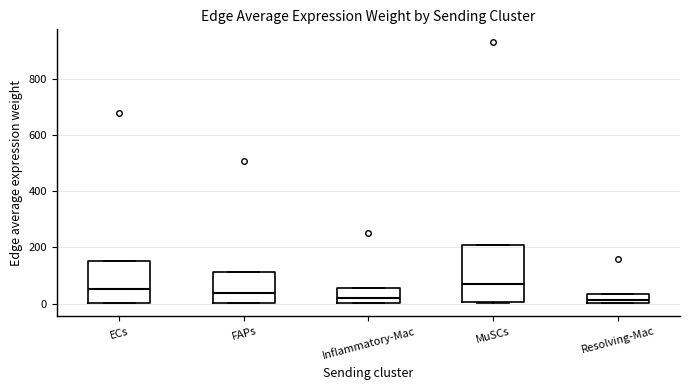

Reading left to right, read every box against the y-axis: the position of its median line, the range the box covers, and the ends of its whiskers. The values are not printed on the chart, so give them approximately, as read against the axis.

ECs: median 60, box 0 to 160, whiskers 0 to 160
FAPs: median 40, box 0 to 120, whiskers 0 to 120
Inflammatory-Mac: median 20, box 0 to 60, whiskers 0 to 60
MuSCs: median 60, box 0 to 200, whiskers 0 to 200
Resolving-Mac: median 20, box 0 to 40, whiskers 0 to 40